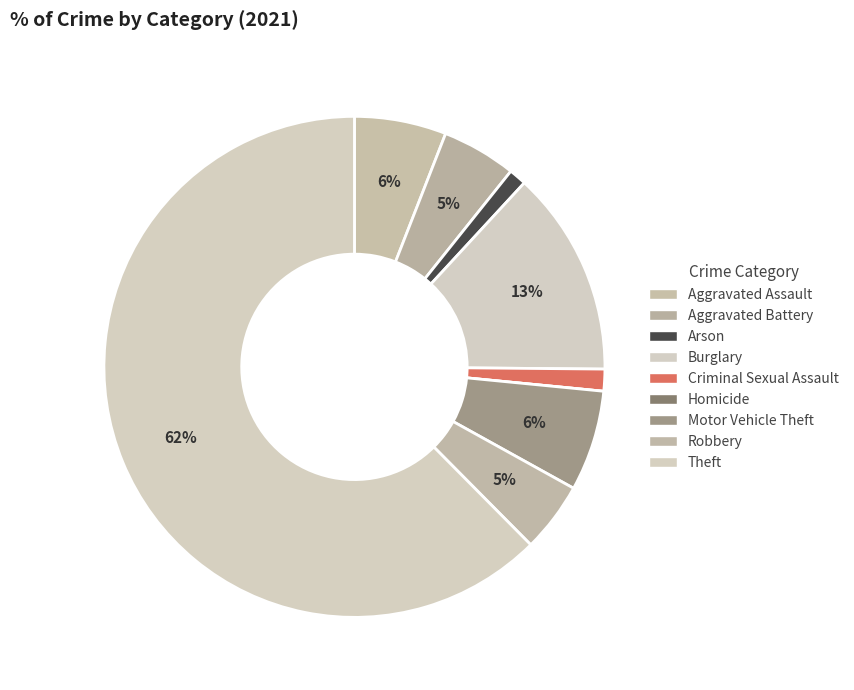

What is the smallest slice in the pie chart?

Homicide